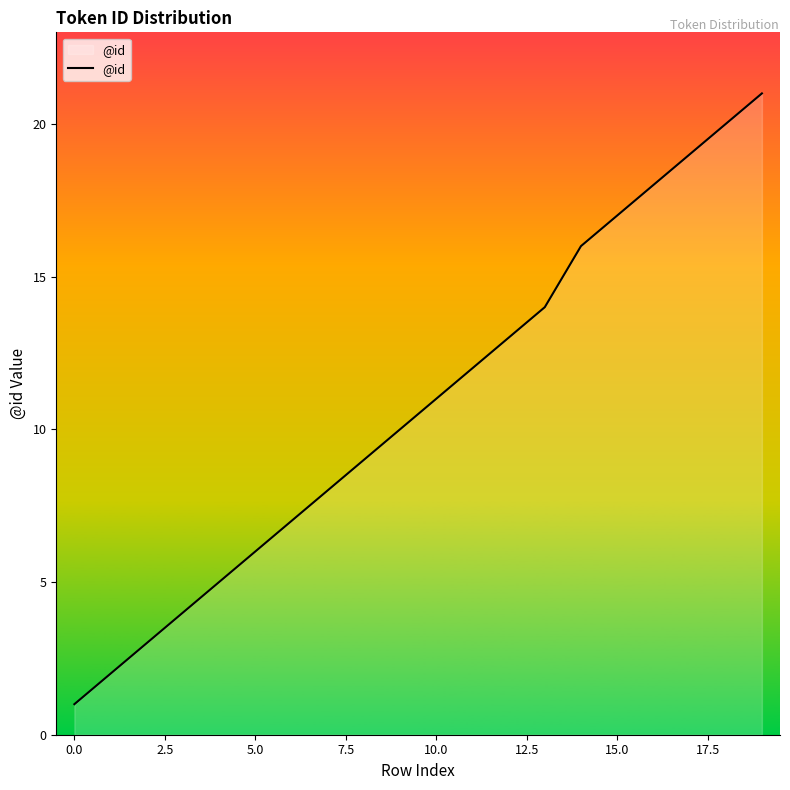

What is the greatest value displayed?

21